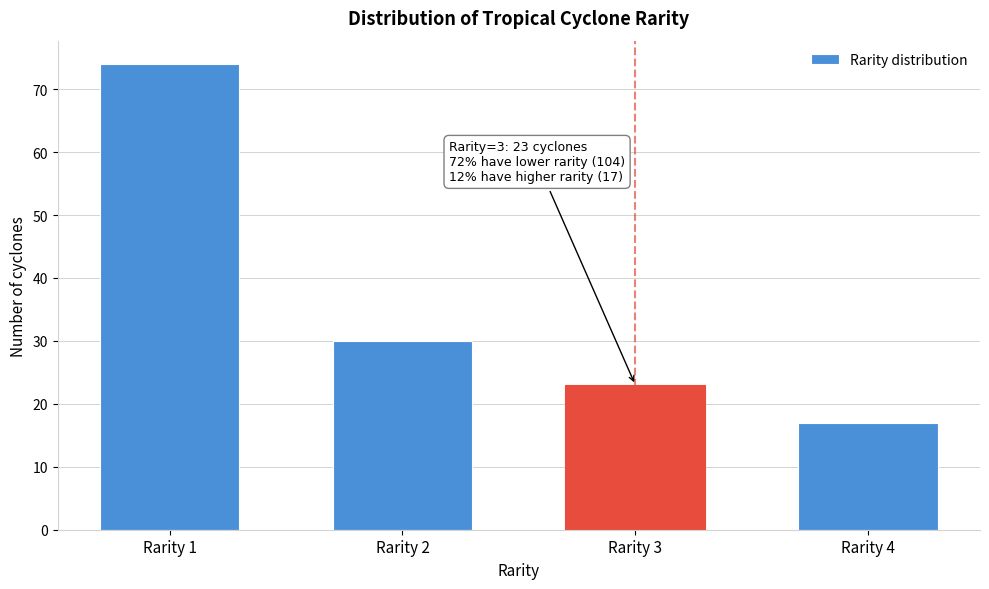

Reading right to left, extract all data points from this chart.

Rarity 4=17	Rarity 3=23	Rarity 2=30	Rarity 1=74